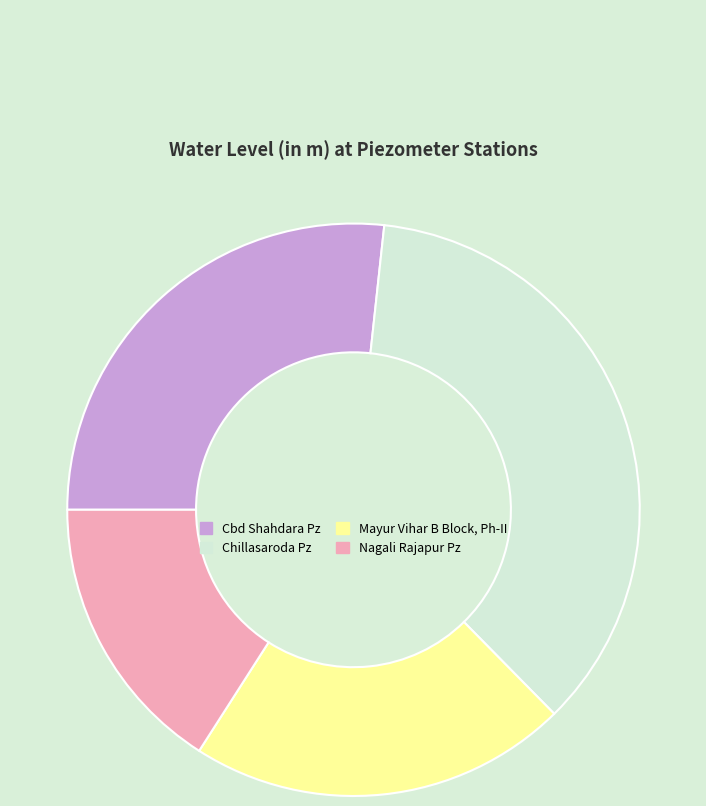

Is the sum of Chillasaroda Pz and Mayur Vihar B Block, Ph-II greater than half?

Yes